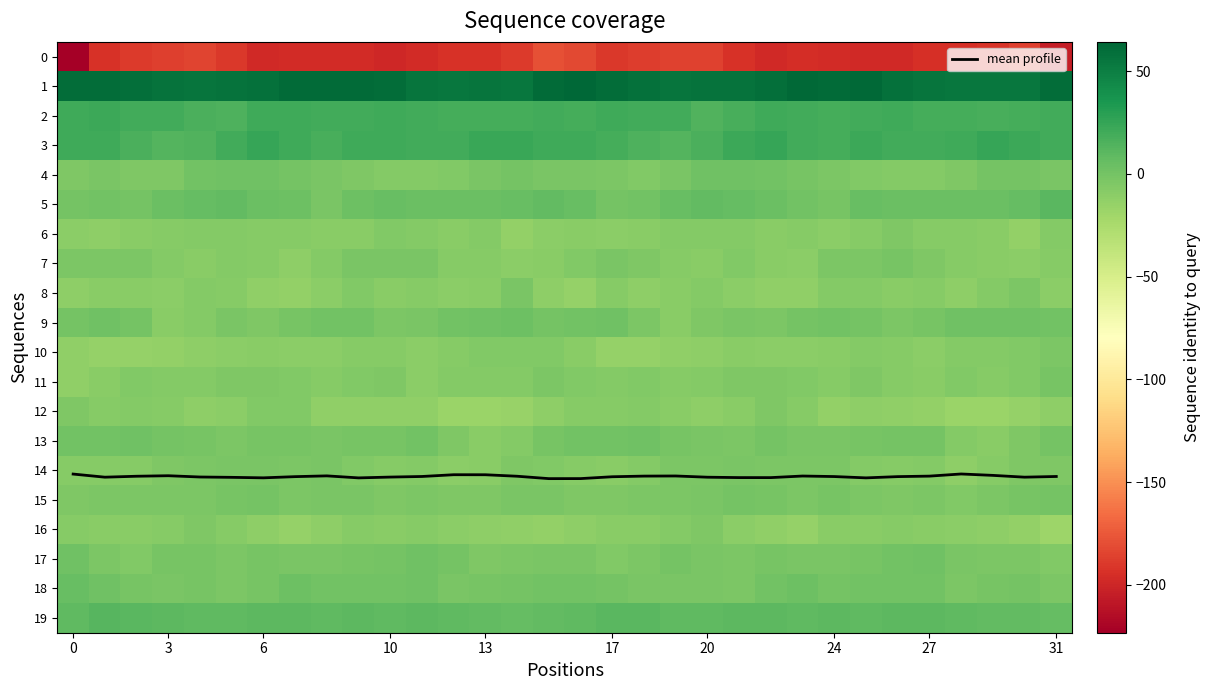

The mean profile series shows 7.9 at 27. True or false?

False